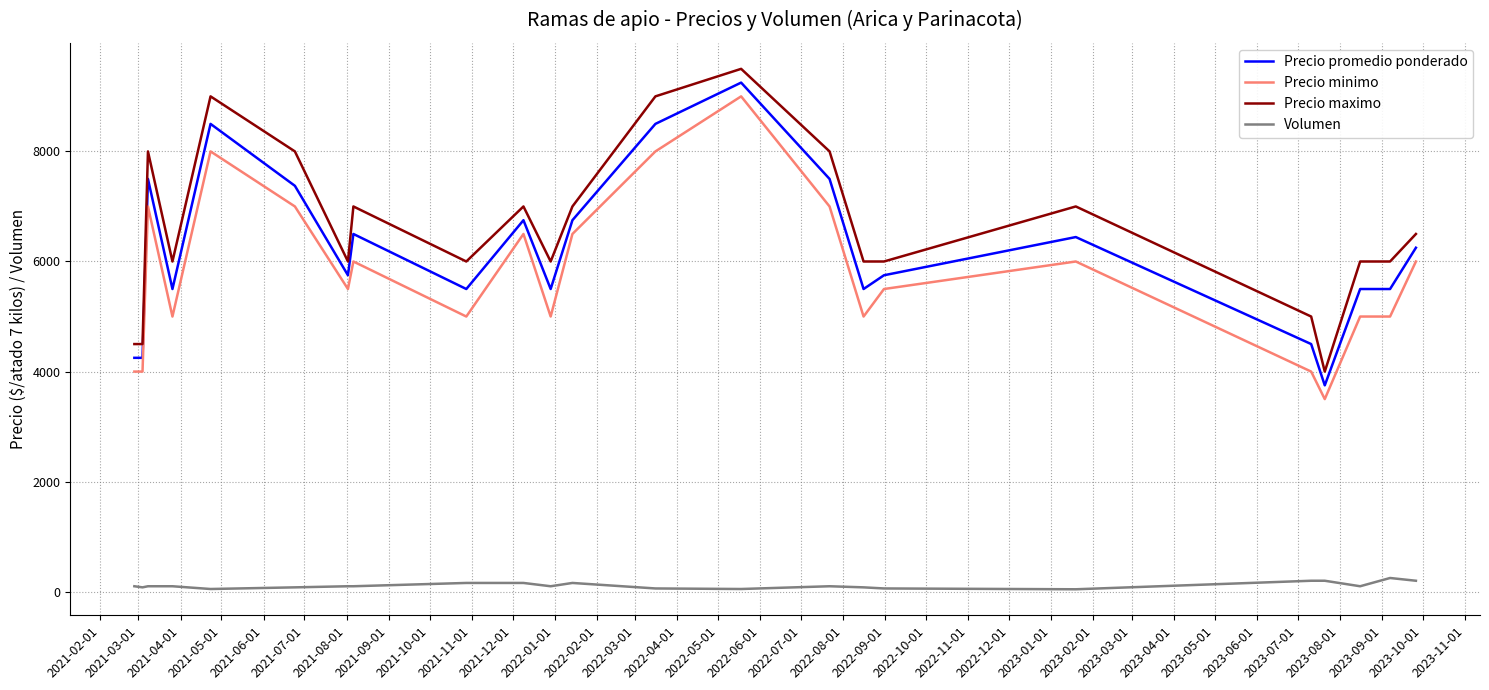

True or false: Volumen and Precio minimo intersect in this chart.

False